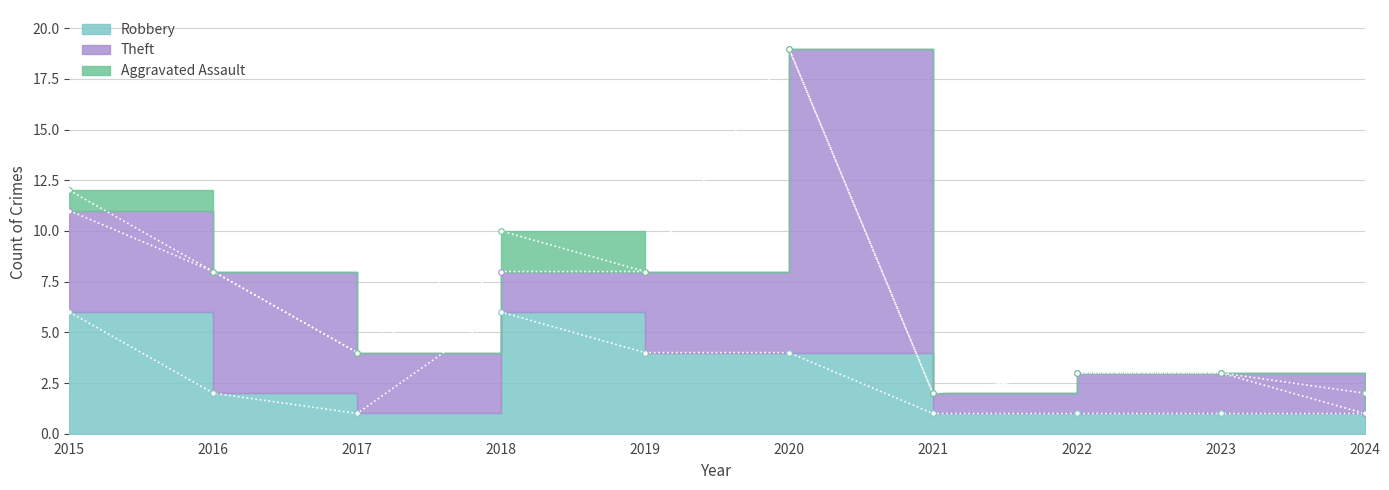

Is it true that Aggravated Assault equals 1 at 2017?

False